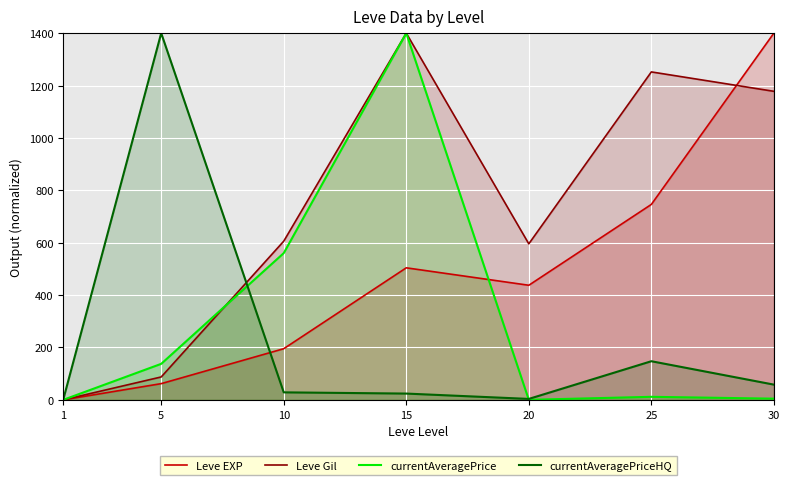

Which category has the lowest value across all series?

1